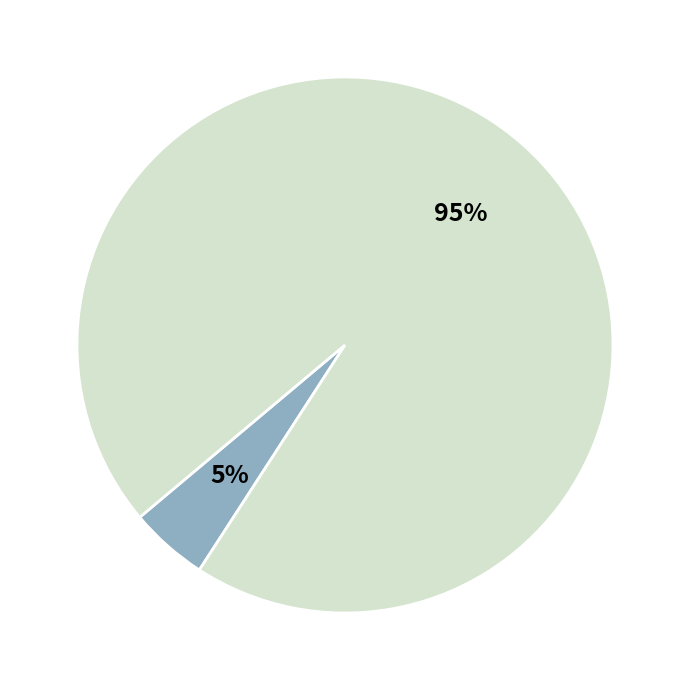

To the nearest percent, what is the average slice percentage?

50%